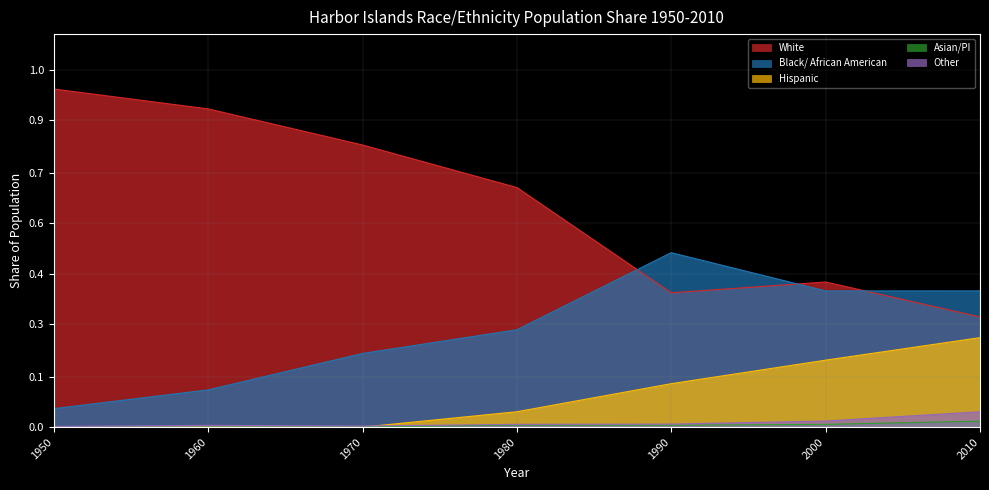

True or false: Asian/PI and White cross at least once.

False